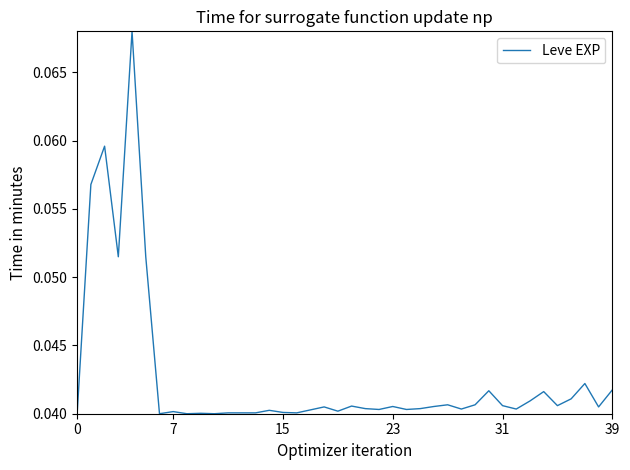

Count the values in the range 0 to 1.

40